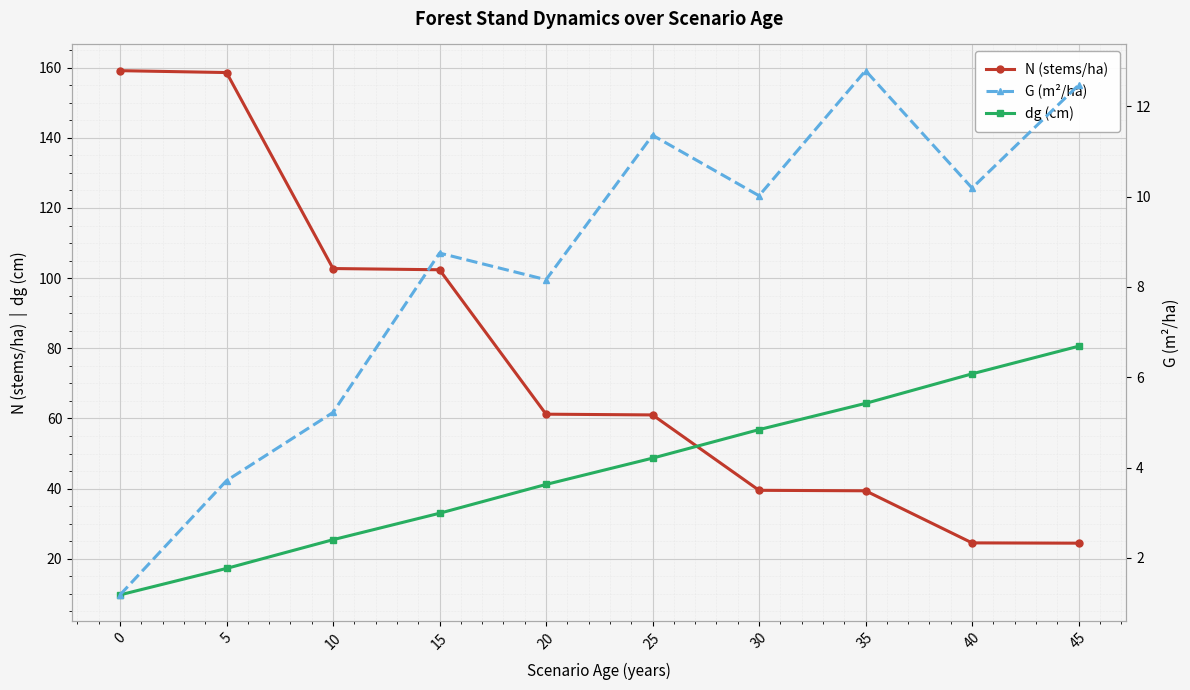

At which category is the sum across all series the highest?

5